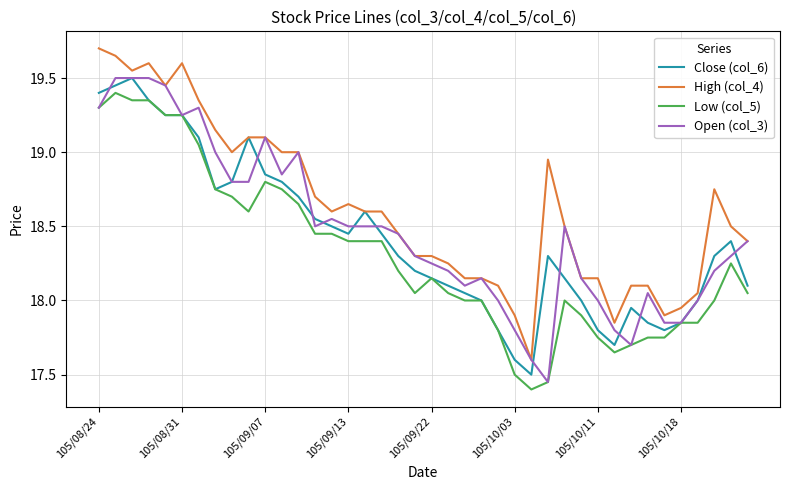

List the series in order of their overall mean, highest first.

High (col_4), Open (col_3), Close (col_6), Low (col_5)